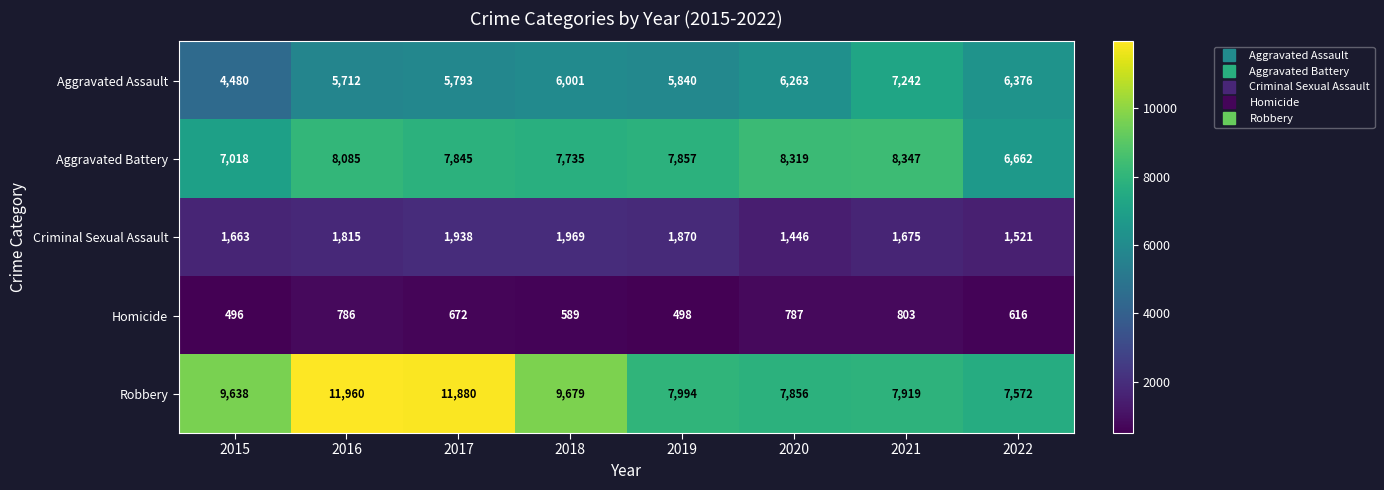

What is the difference between the maximum and minimum values in the Homicide series?

307